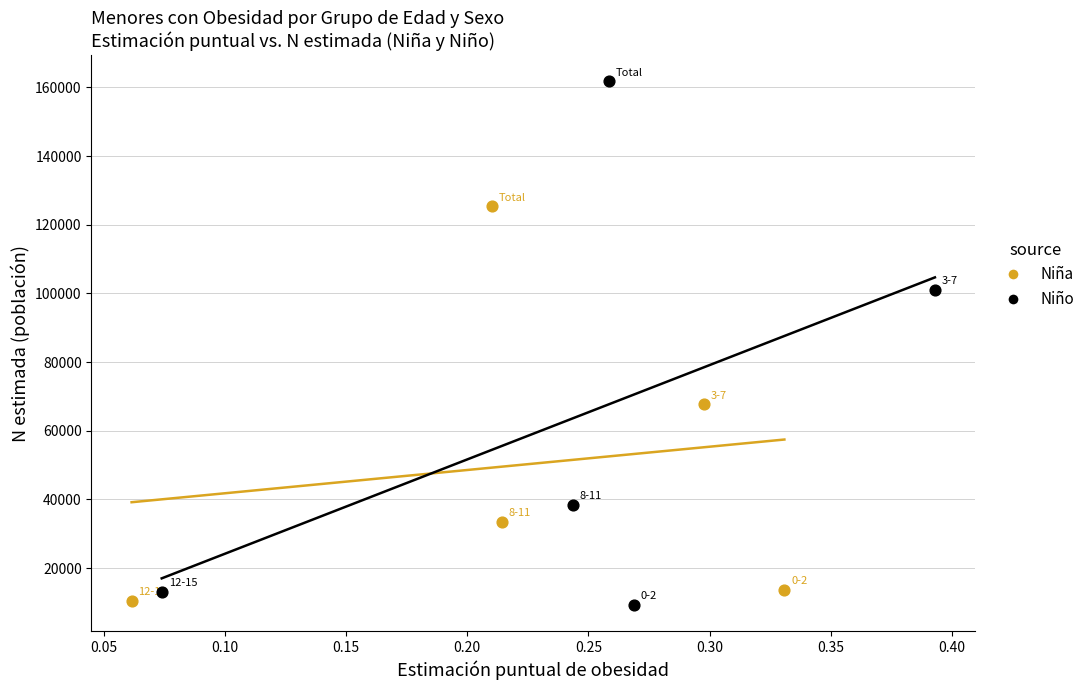

Which series reaches the maximum Y coordinate?

Niño